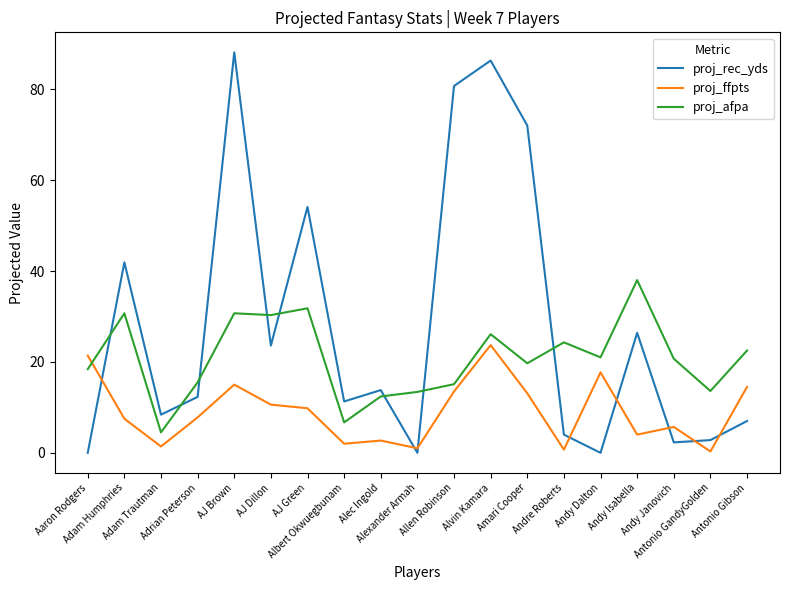

At how many categories does at least one series exceed 39?

6